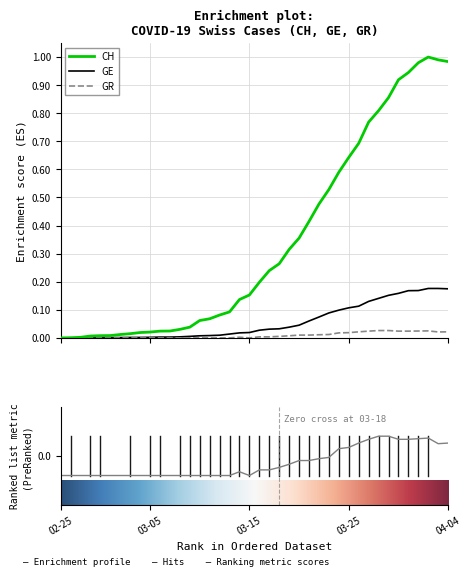

How many values in the GE series exceed 0?

39